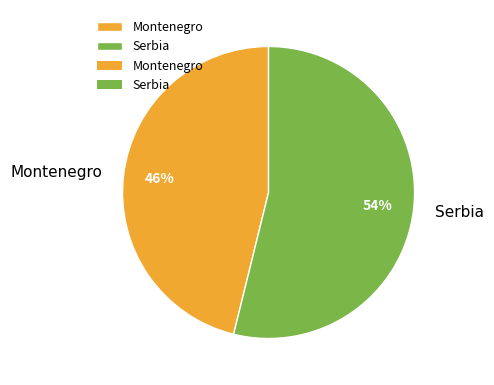

Which has a higher value, Serbia or Montenegro?

Serbia